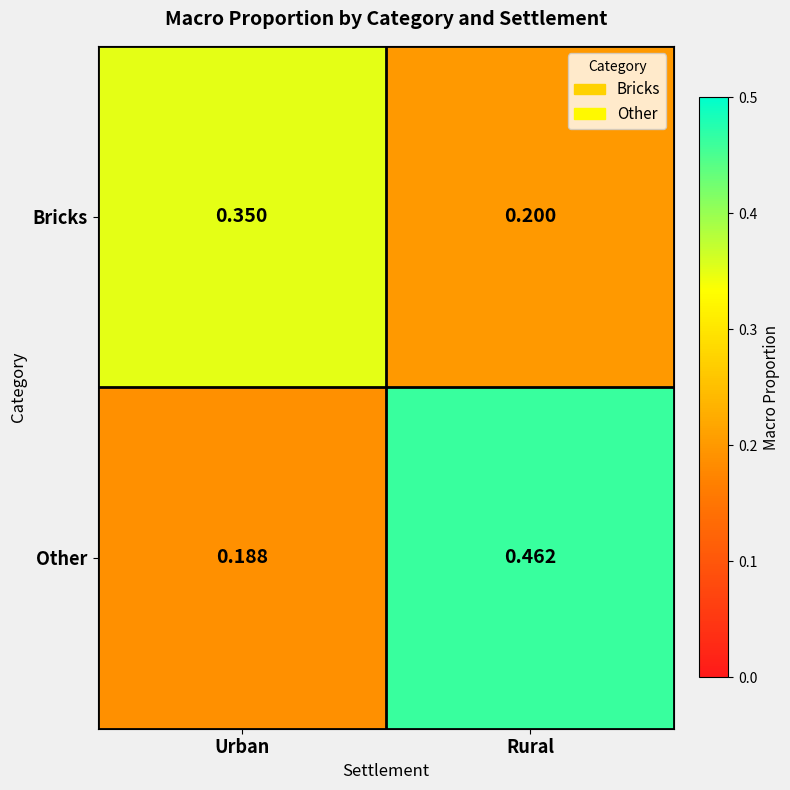

Which label corresponds to the smallest value in the chart?

Urban